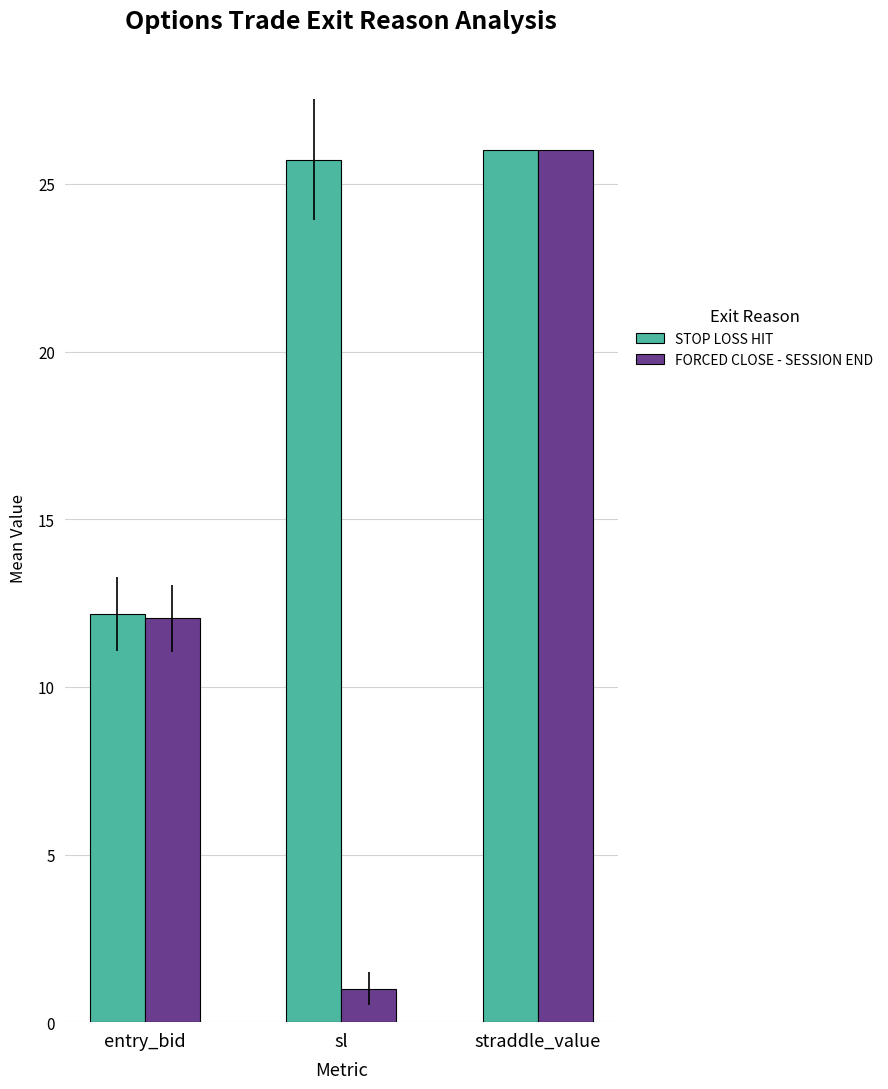

What is the sum of all STOP LOSS HIT values?

63.9